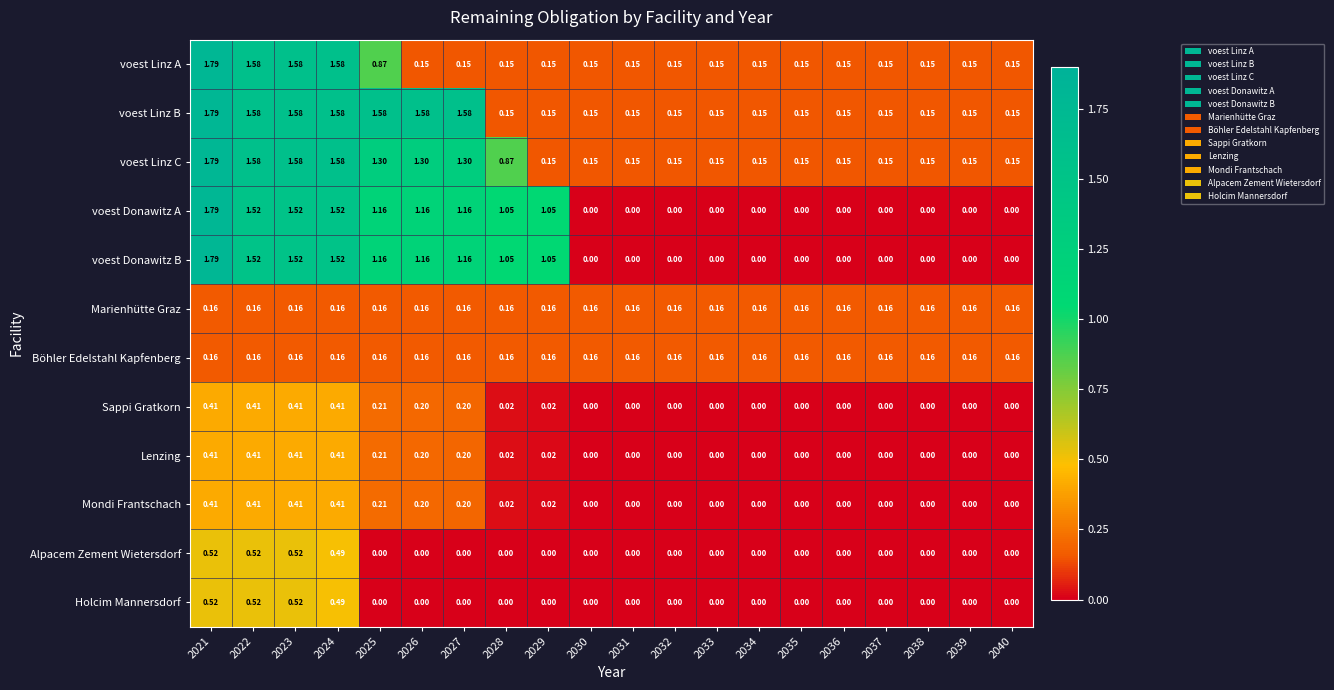

Which series has the largest total across all categories?

voest Linz B